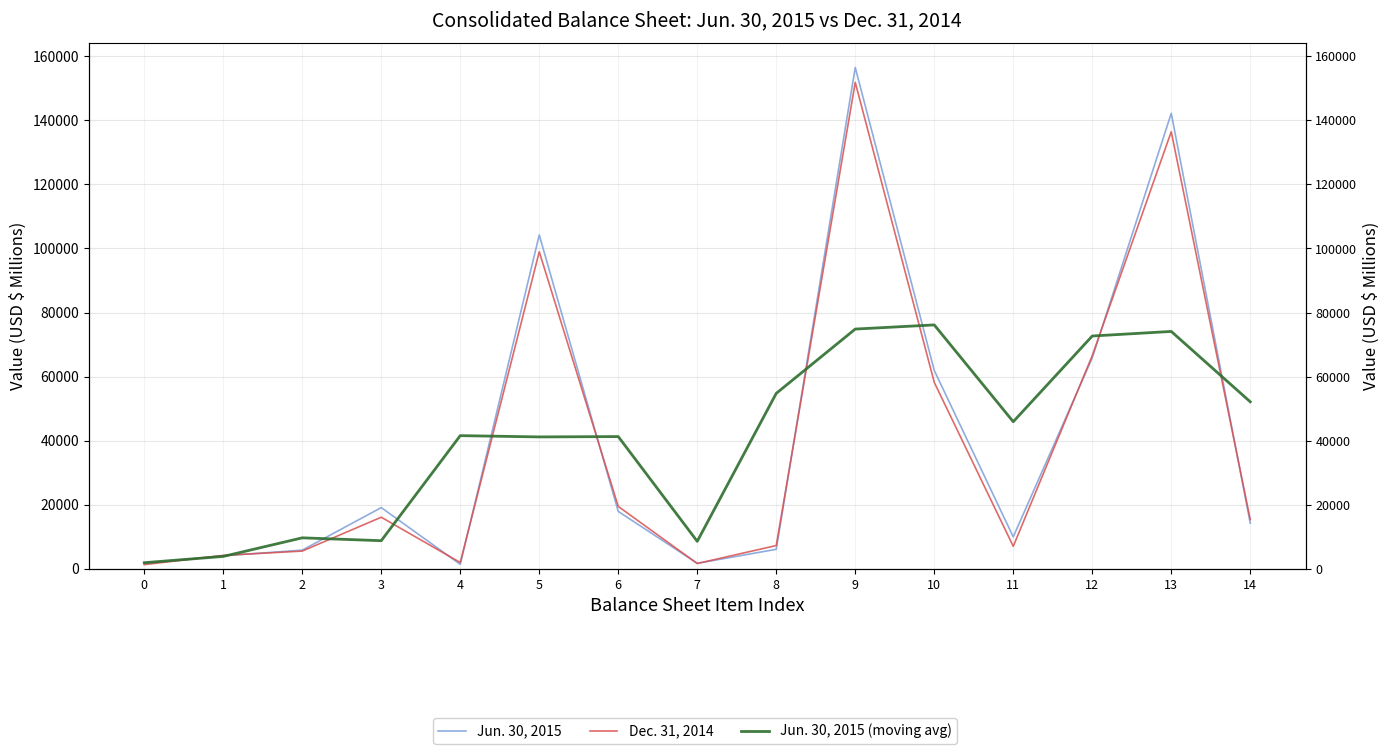

Rank the categories by Dec. 31, 2014 value from lowest to highest.

0, 7, 4, 1, 2, 11, 8, 14, 3, 6, 10, 12, 5, 13, 9